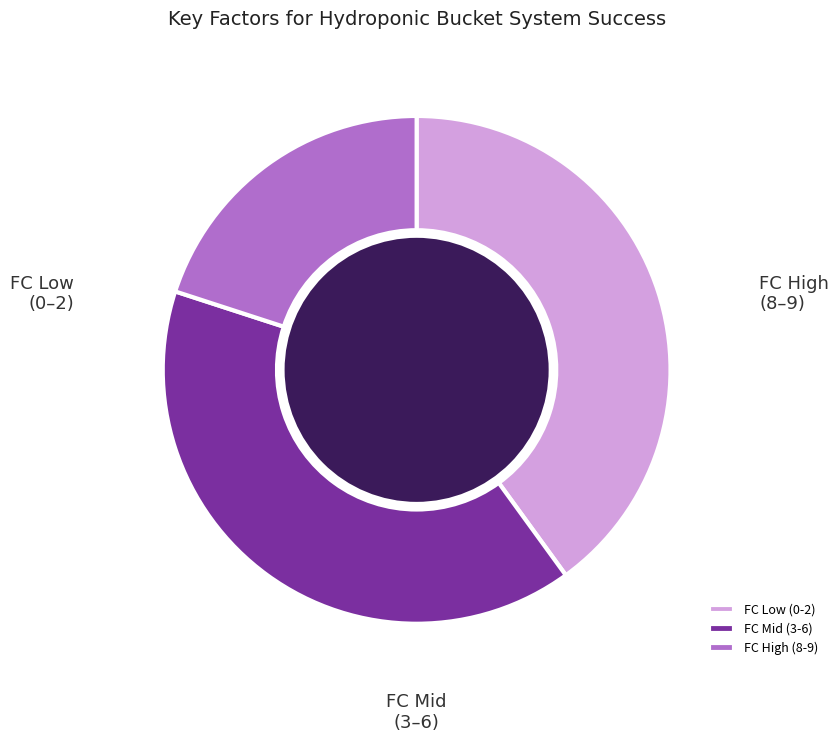

How many segments does this pie chart have?

3